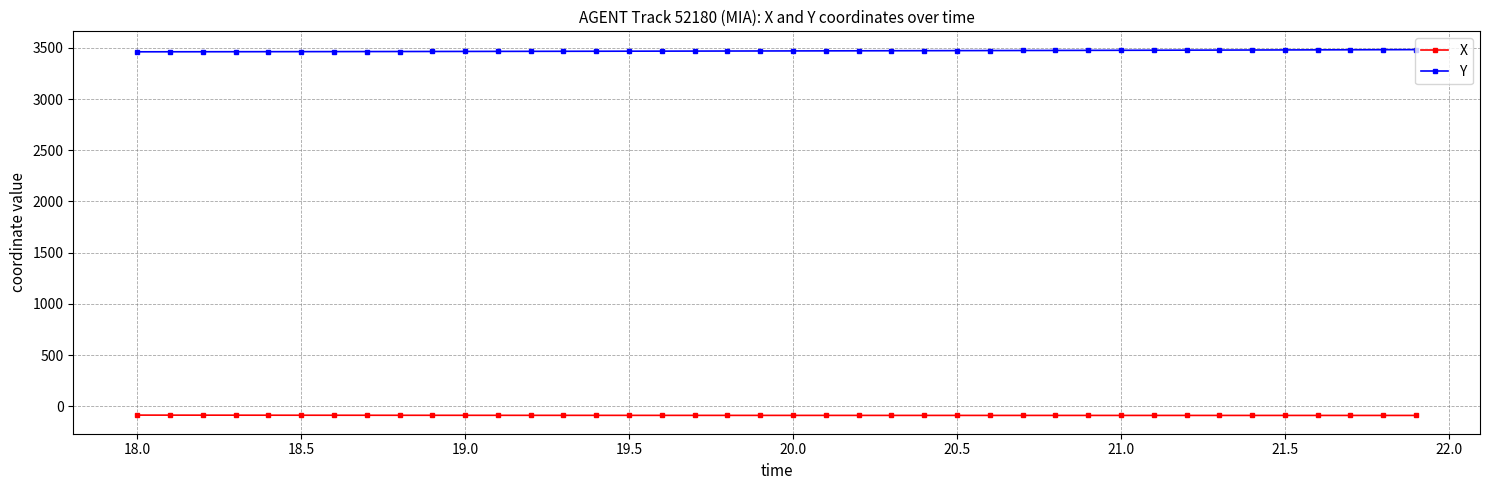

What is the value of the Y point at the 30th from the left?

3475.8